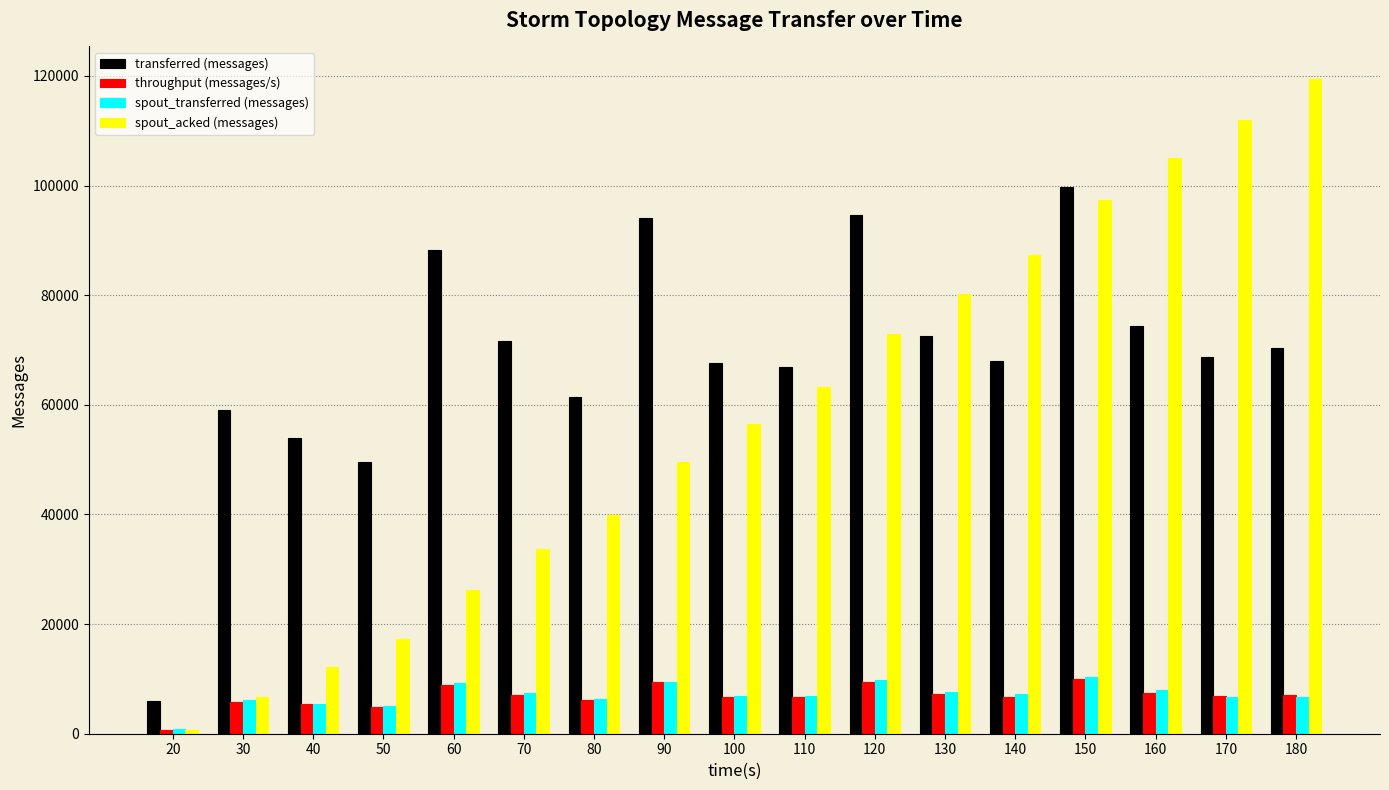

What is the sum of the throughput (messages/s) values at 120 and 50?

14390